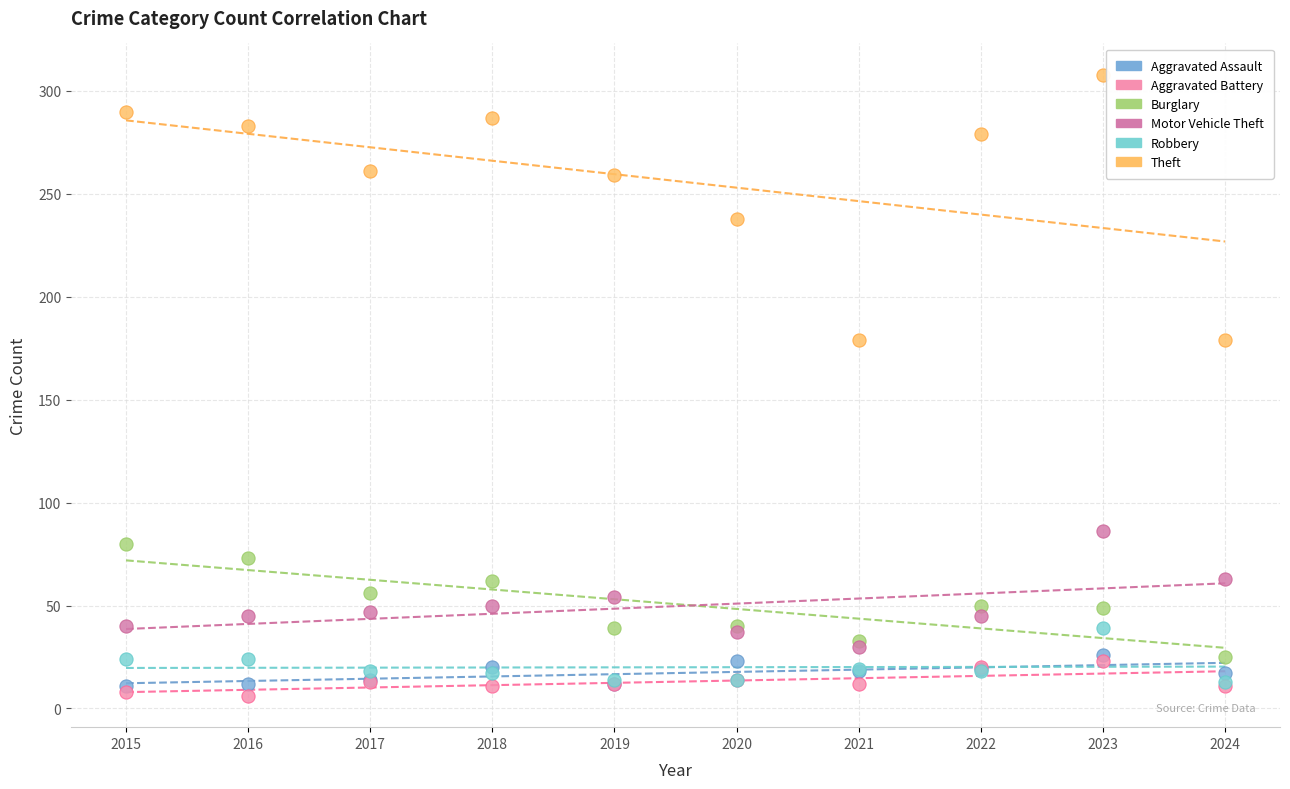

Which series has the widest spread of Y values?

Theft